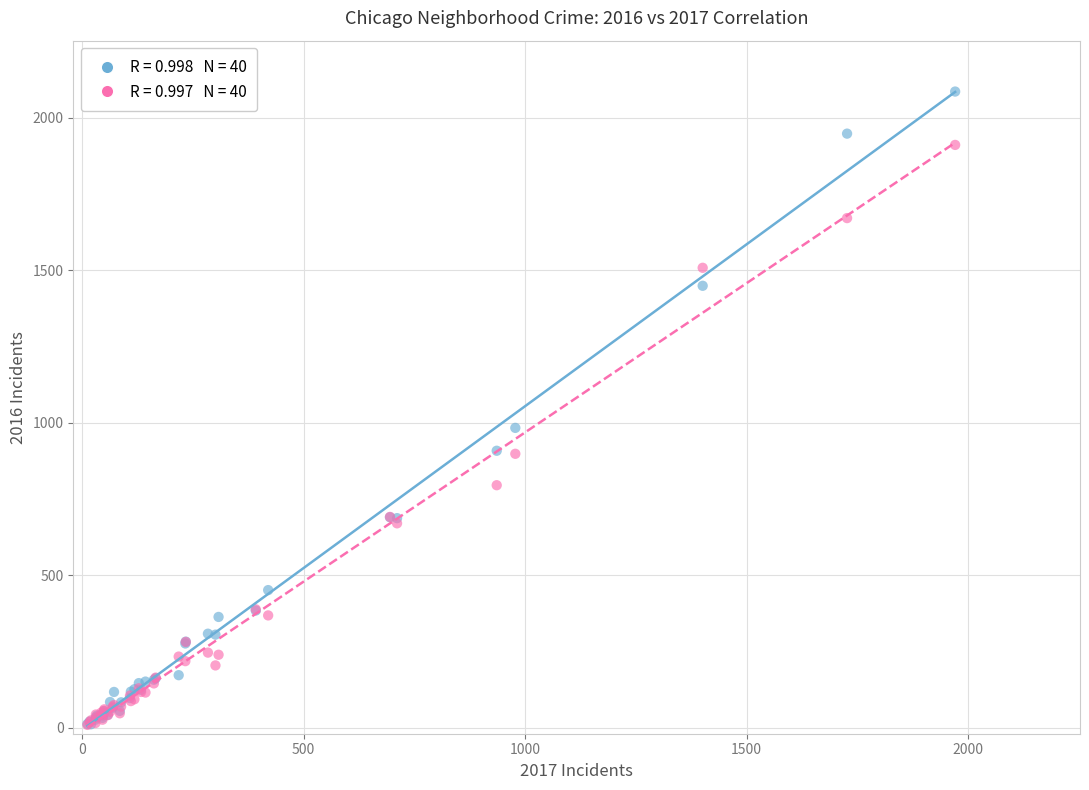

Across all series, what Y value is closest to 1047?

983